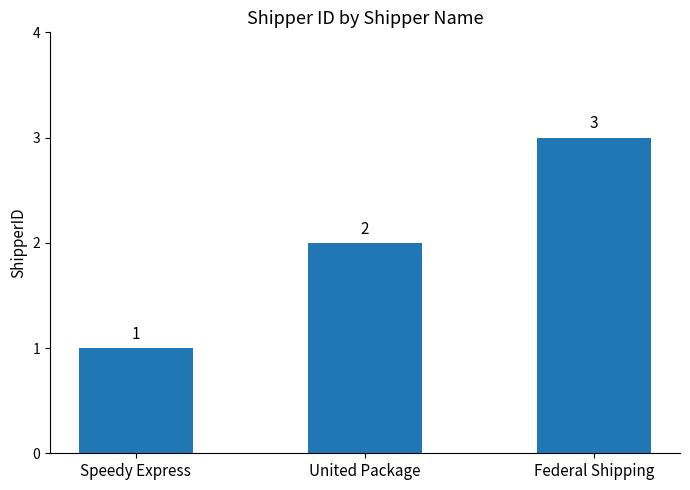

Rank the categories by value from highest to lowest.

Federal Shipping, United Package, Speedy Express